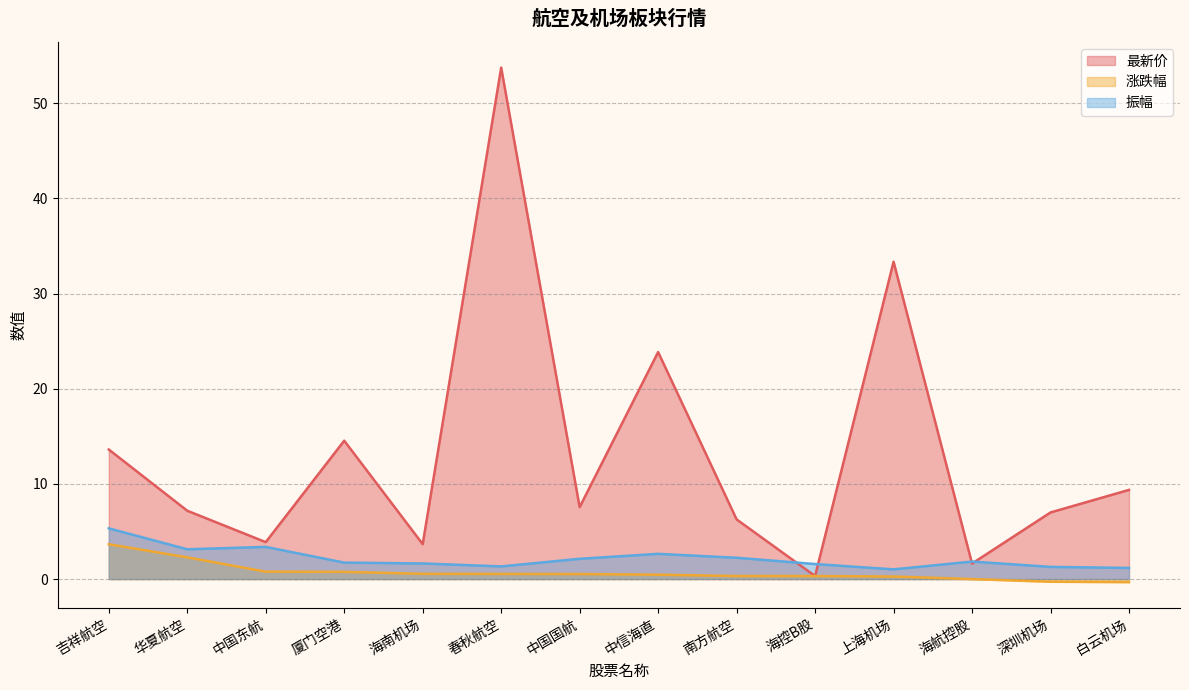

What is the lowest value of the 涨跌幅 series?

-0.3